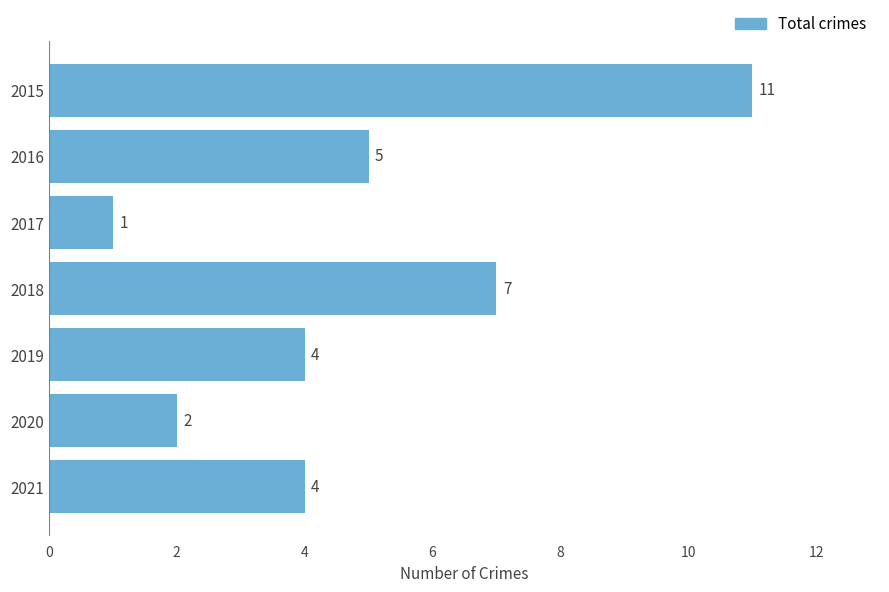

What is the change in value from 2018 to 2019?

-3